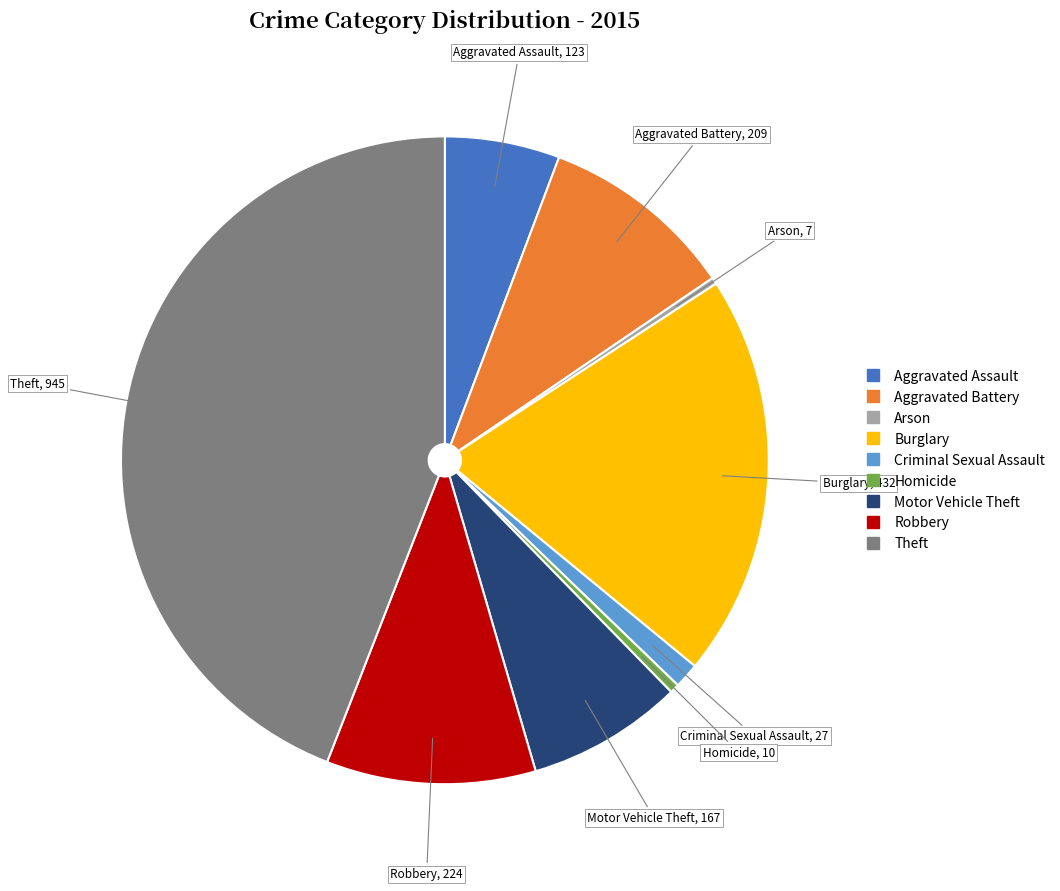

Approximately how many times larger is the value at Burglary compared to Arson?

61.7